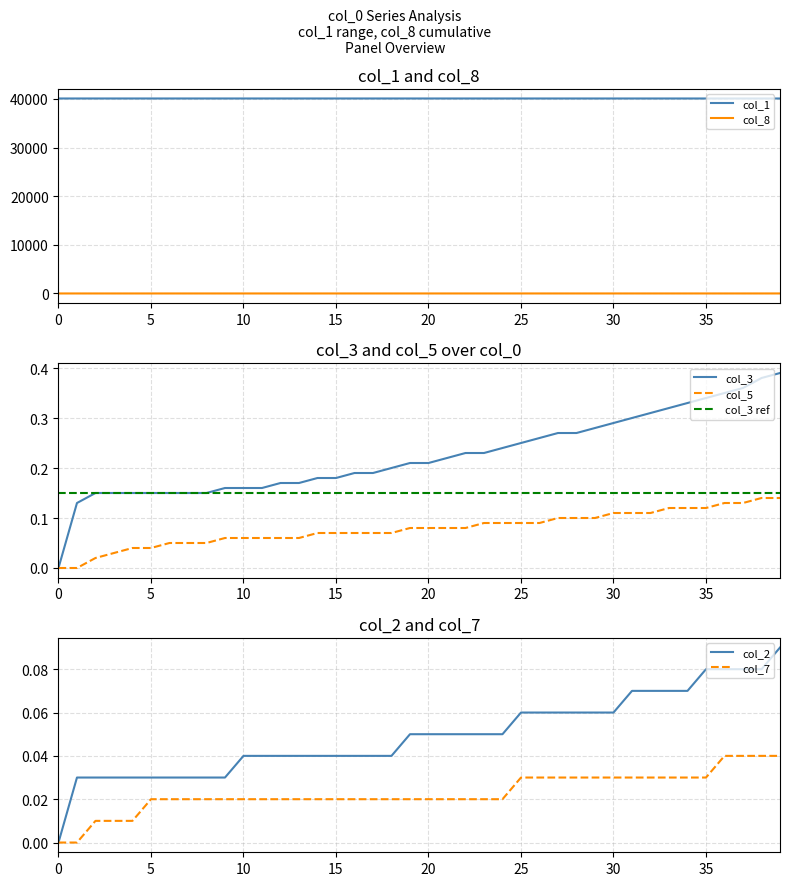

How many data points in col_3 are above 0?

39